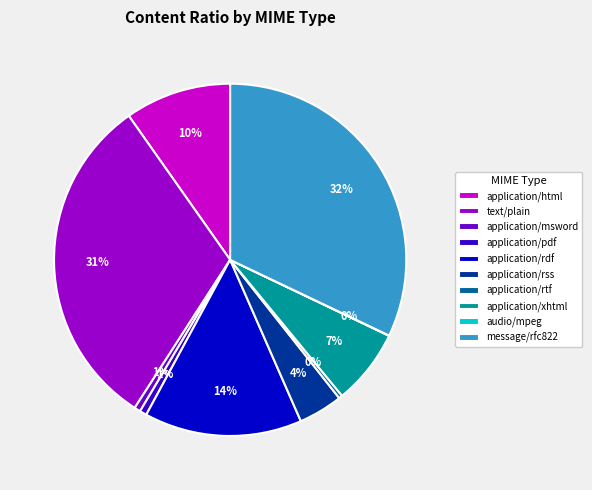

Combined, do application/rtf and application/rdf account for over 50%?

No